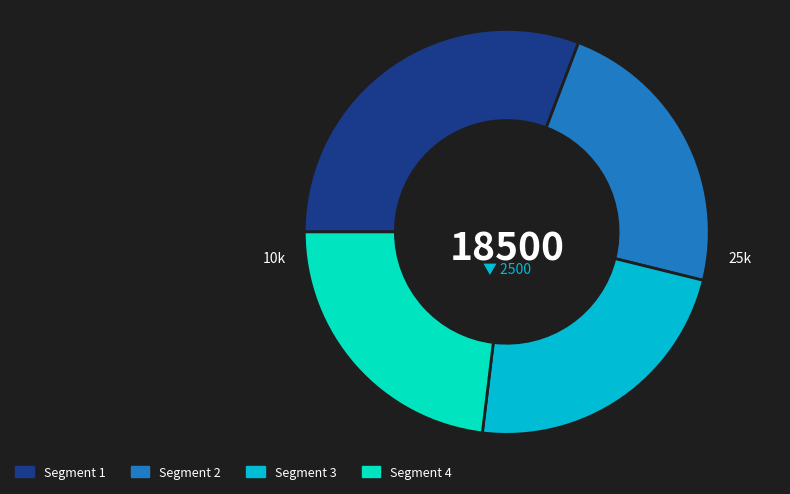

Do Segment 3 and Segment 4 together represent more than half of the pie?

No